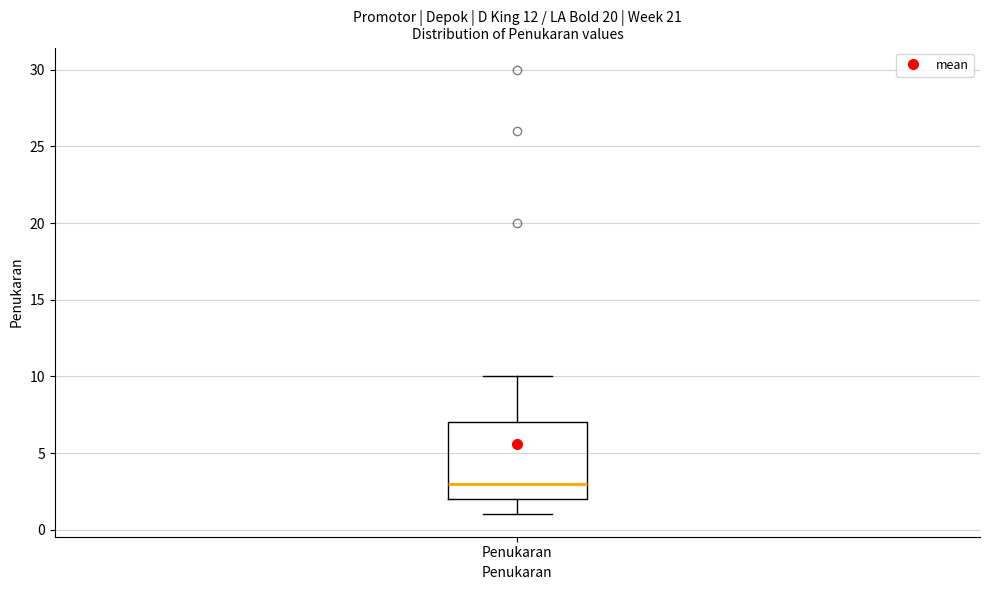

Transcribe this box plot: give where the median line is, the range the box spans, and where the two whiskers end, as read against the y-axis. The values are not printed on the chart, so give them approximately, as read against the axis.

median 3, box 2 to 7, whiskers 1 to 10